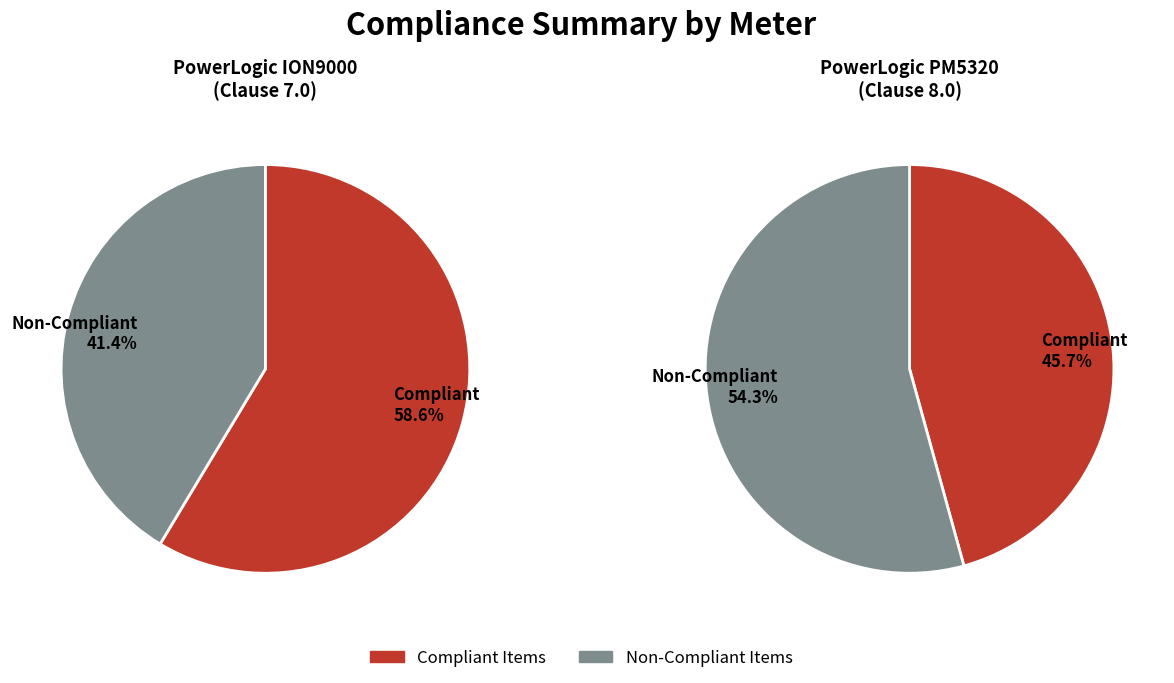

True or false: PowerLogic ION9000 (Clause 7.0) accounts for 65% of the total.

False